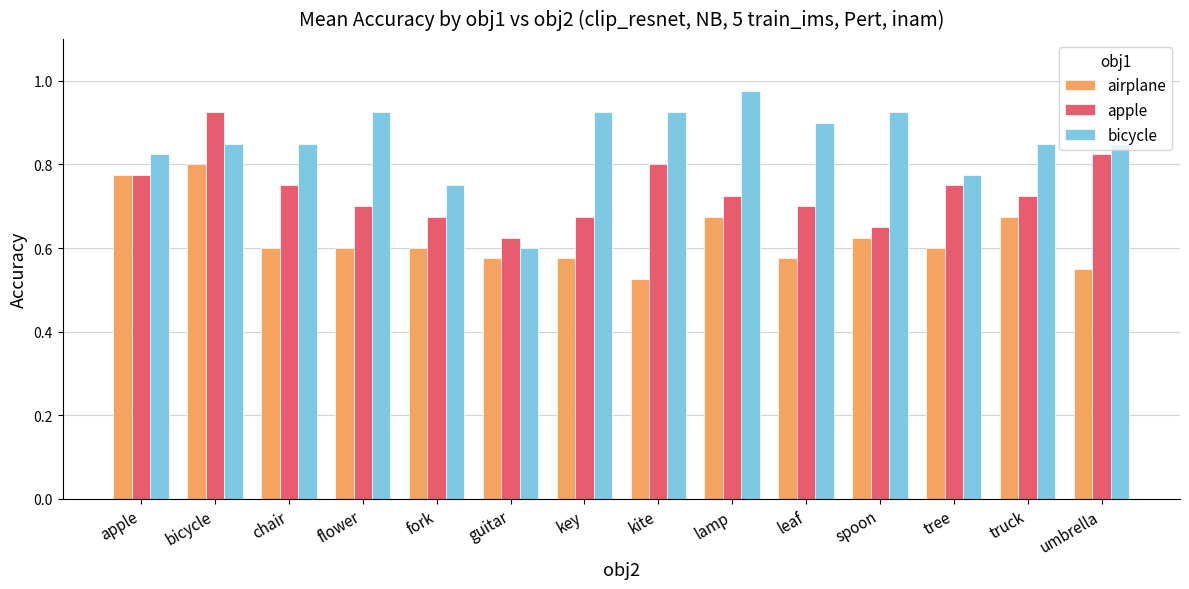

Rank the series by their maximum value, from lowest to highest.

airplane, apple, bicycle